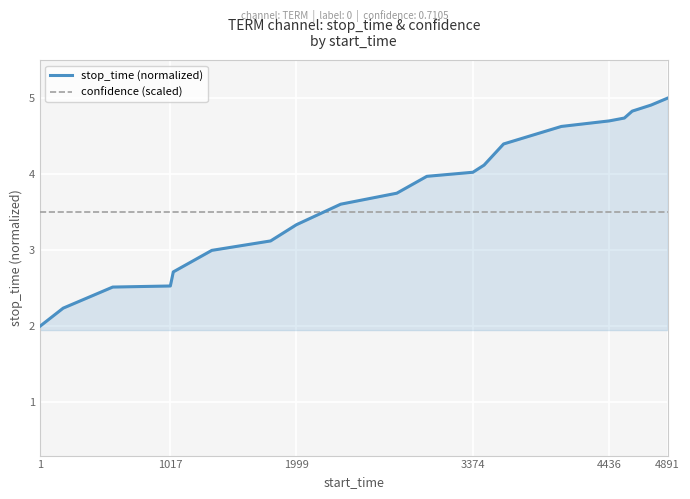

How many categories are shown in the chart?

20